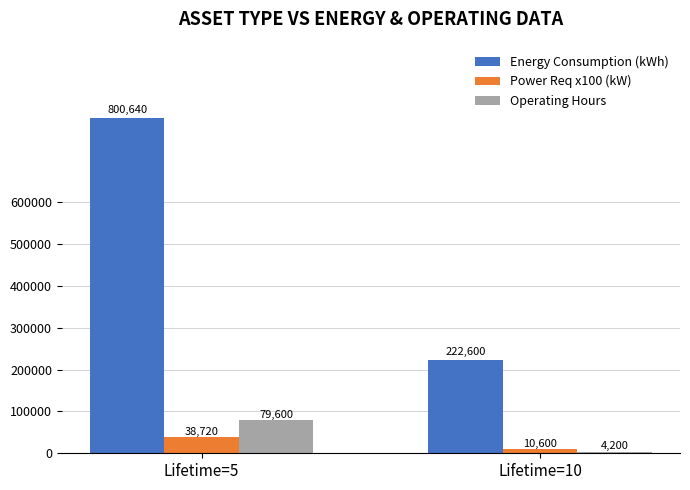

At which category is the sum across all series the highest?

Lifetime=5